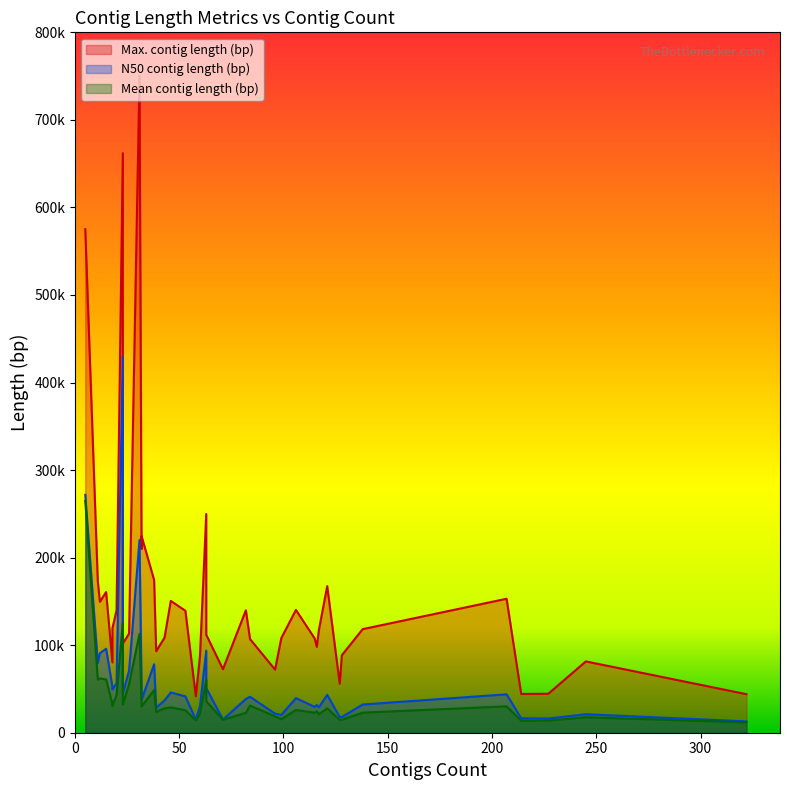

Which series has the largest total across all categories?

Max. contig length (bp)